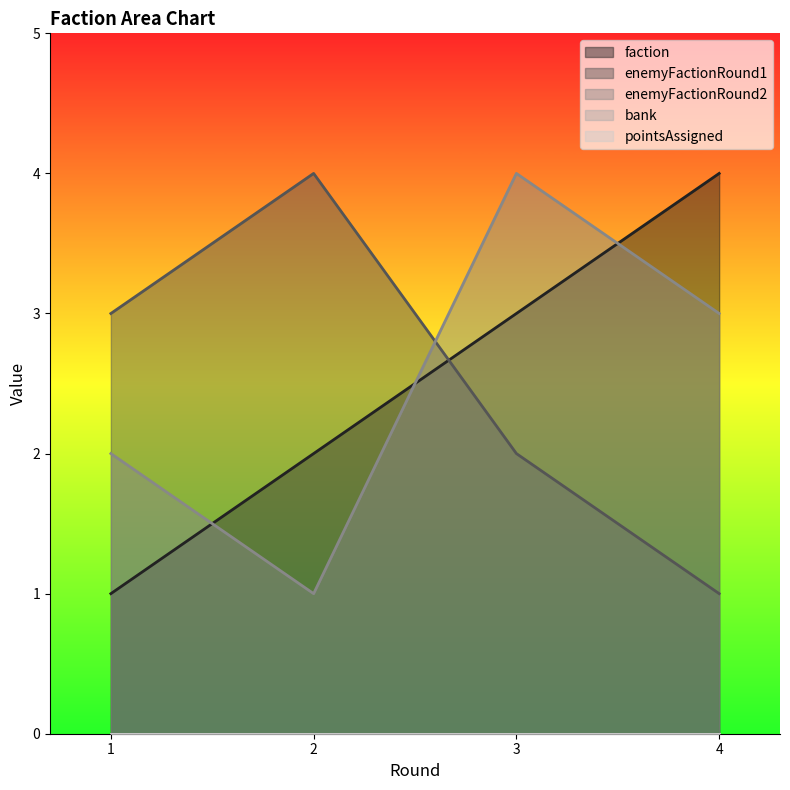

True or false: enemyFactionRound1 has more than 2 interior local peaks.

False